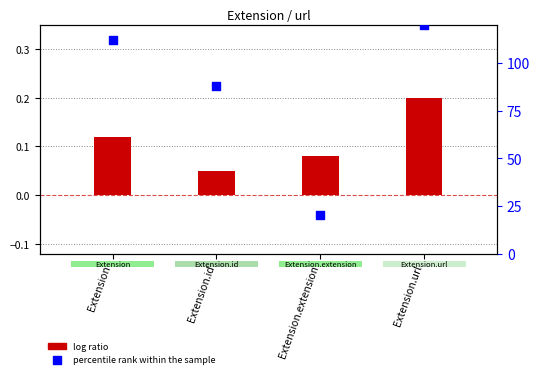

At which category is the sum across all series the highest?

Extension.url